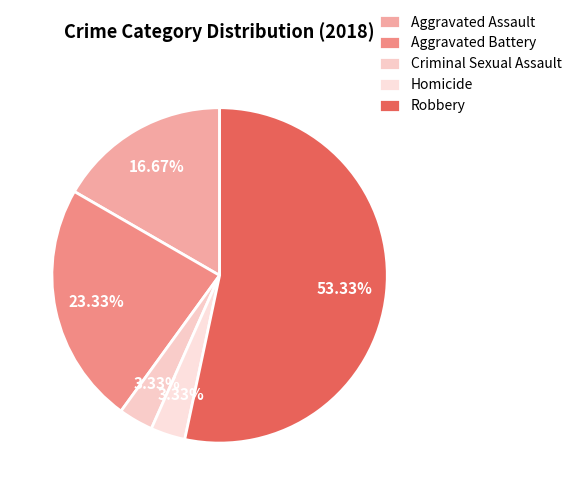

Is it true that Aggravated Battery is 23% of the pie?

True